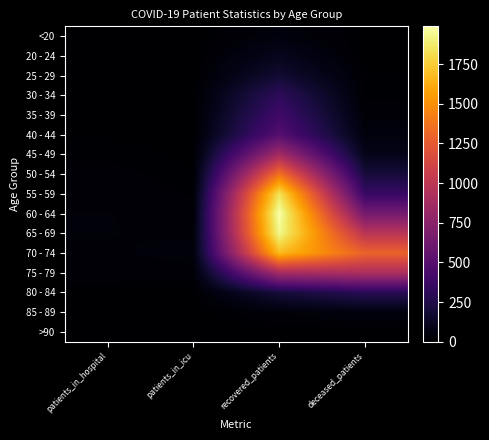

At which category does the chart reach its peak across all series?

recovered_patients